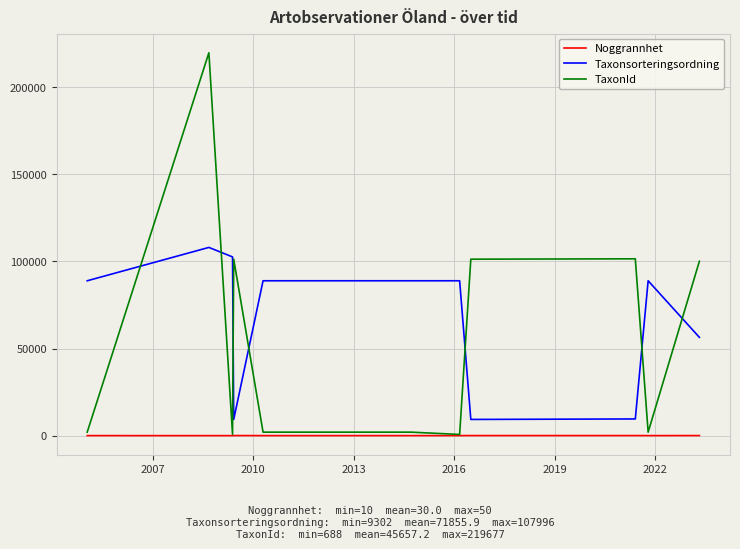

What is the minimum value shown in the chart?

10